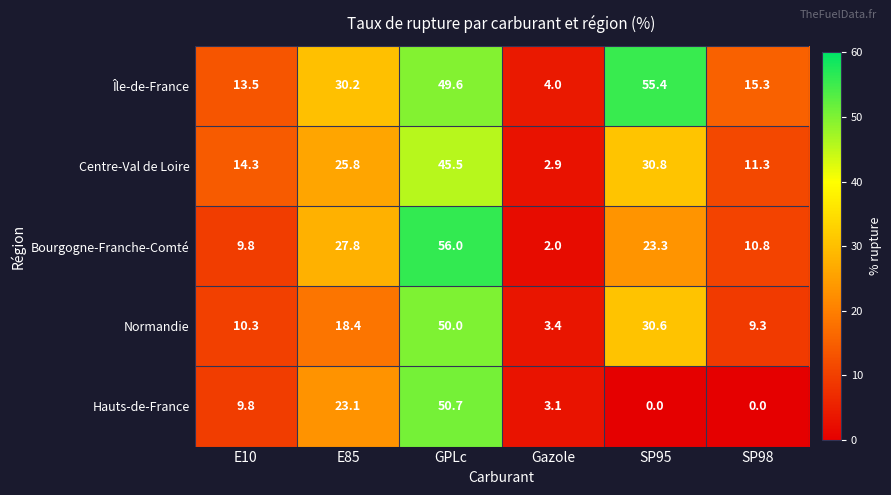

Reading left to right, what are all the values shown in this chart?

Île-de-France: E10=13.5	E85=30.2	GPLc=49.6	Gazole=4.0	SP95=55.4	SP98=15.3
Centre-Val de Loire: E10=14.3	E85=25.8	GPLc=45.5	Gazole=2.9	SP95=30.8	SP98=11.3
Bourgogne-Franche-Comté: E10=9.8	E85=27.8	GPLc=56.0	Gazole=2.0	SP95=23.3	SP98=10.8
Normandie: E10=10.3	E85=18.4	GPLc=50.0	Gazole=3.4	SP95=30.6	SP98=9.3
Hauts-de-France: E10=9.8	E85=23.1	GPLc=50.7	Gazole=3.1	SP95=0.0	SP98=0.0